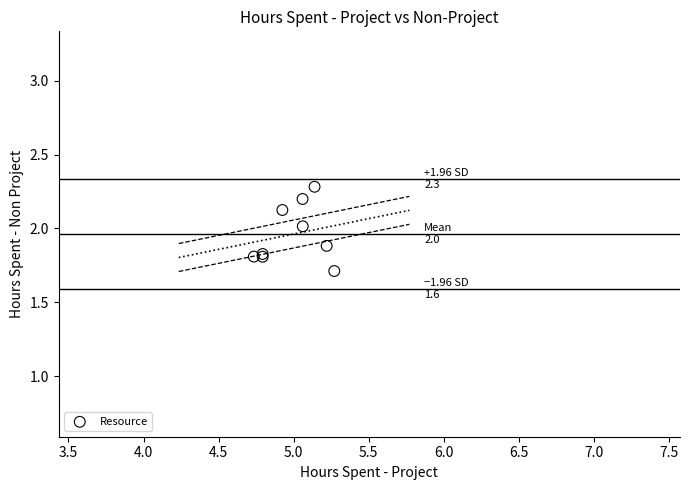

What Y value in the scatter plot is closest to 1?

1.7